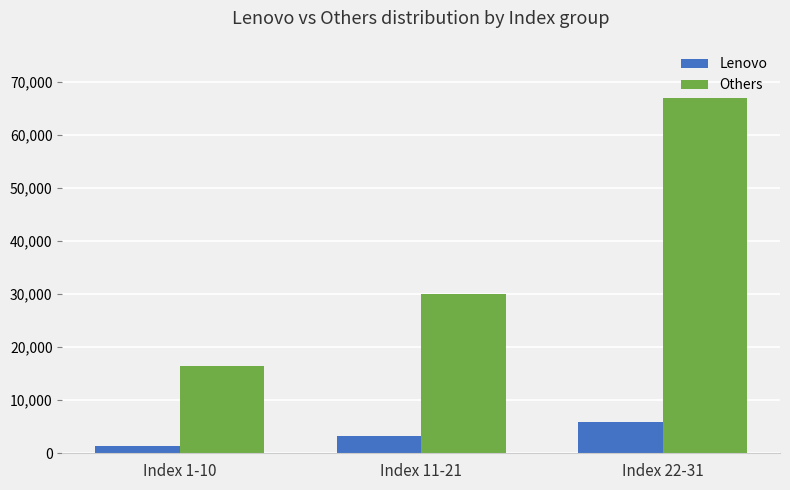

Rank the series by their maximum value, from lowest to highest.

Lenovo, Others